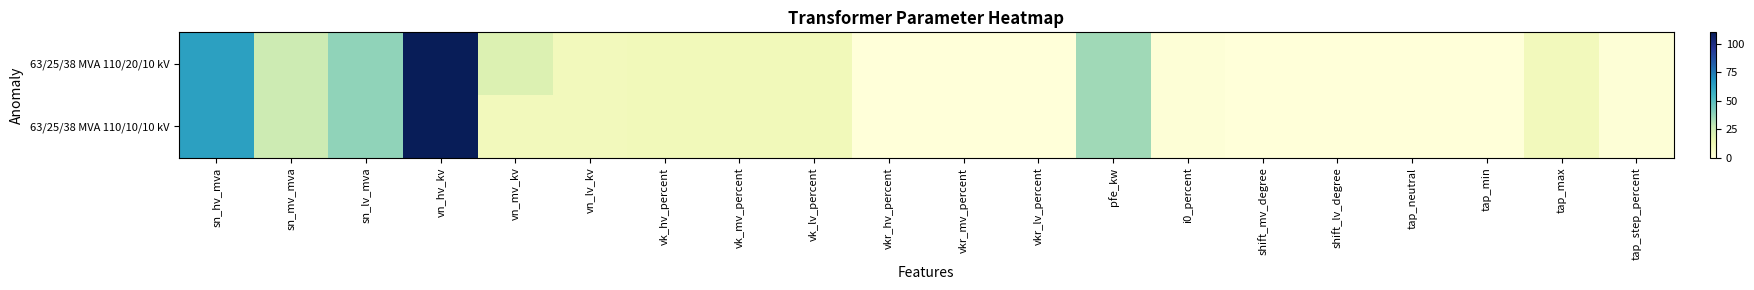

Which label corresponds to the largest value in the chart?

vn_hv_kv